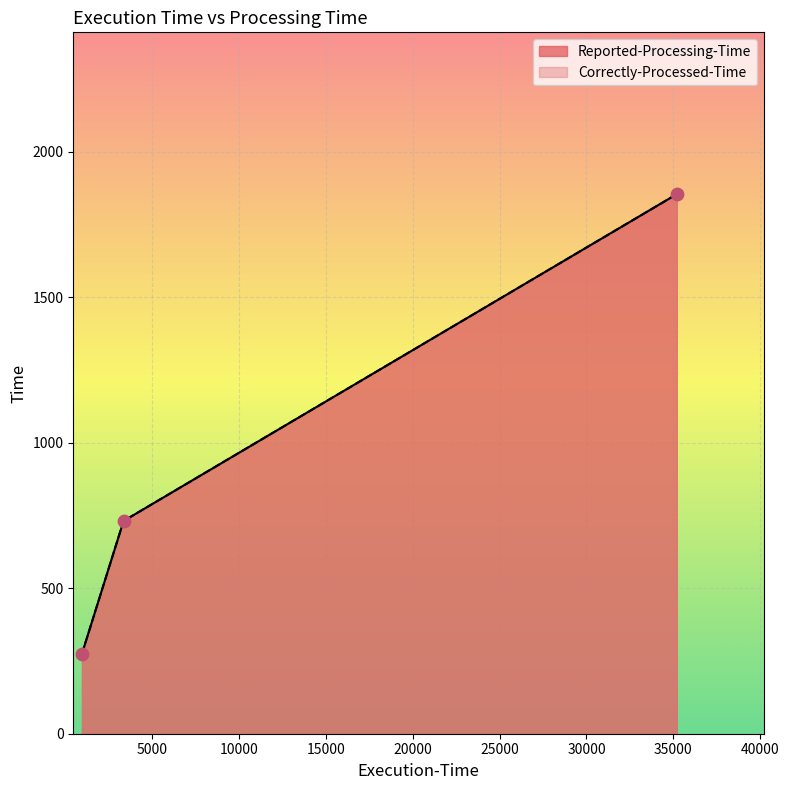

Is the value of Reported-Processing-Time at ore2014/chebi.owl greater than the value of Correctly-Processed-Time at ore2014/doid.owl?

Yes